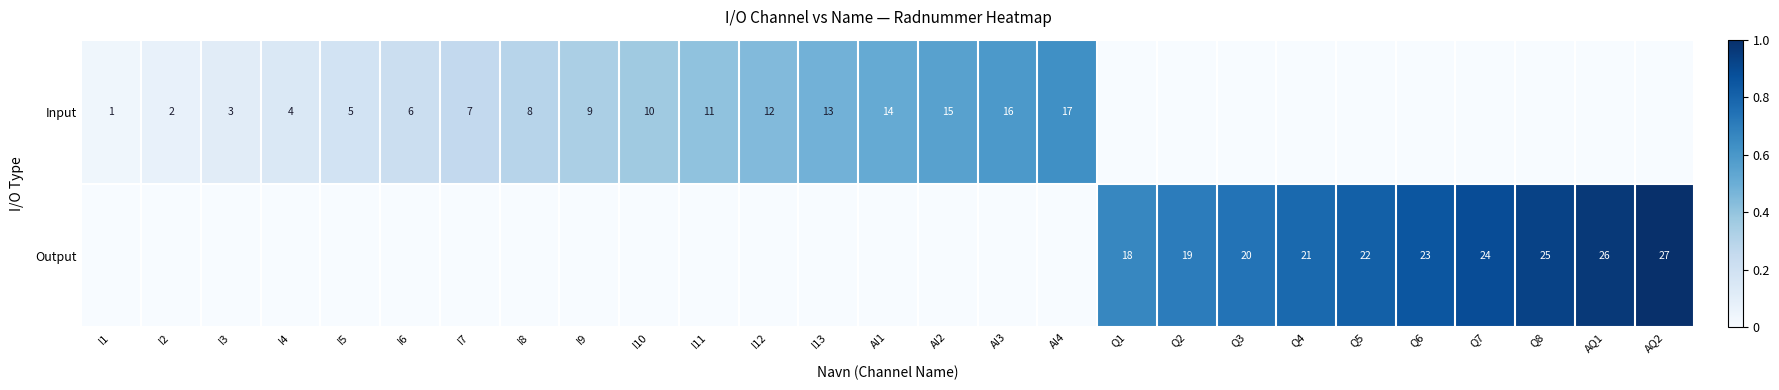

At which category is the sum across all series the highest?

AQ2